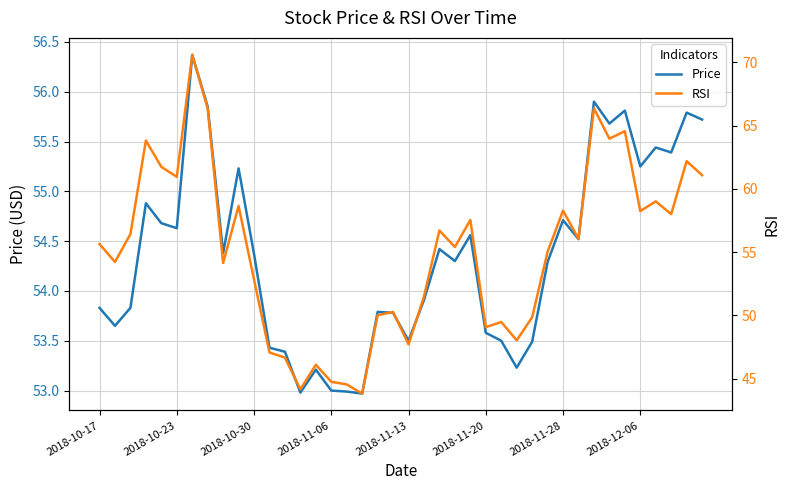

Does the chart have visible grid lines?

Yes